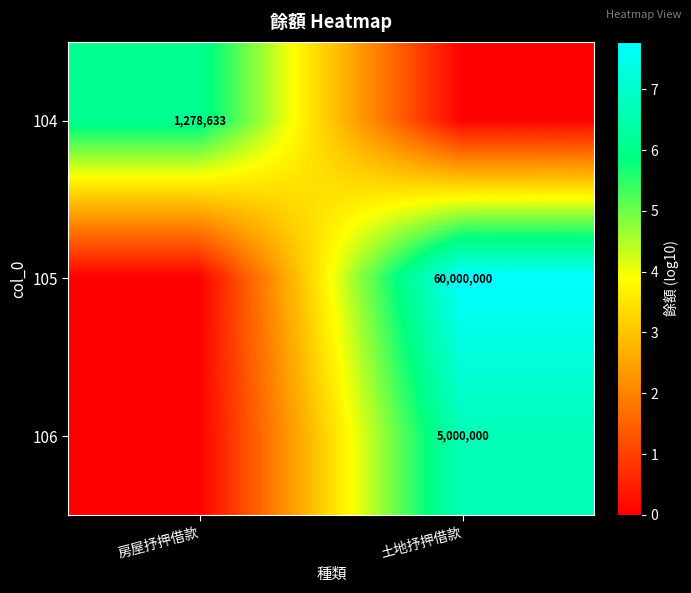

The 106 series shows 5000000 at 土地抒押借款. True or false?

True